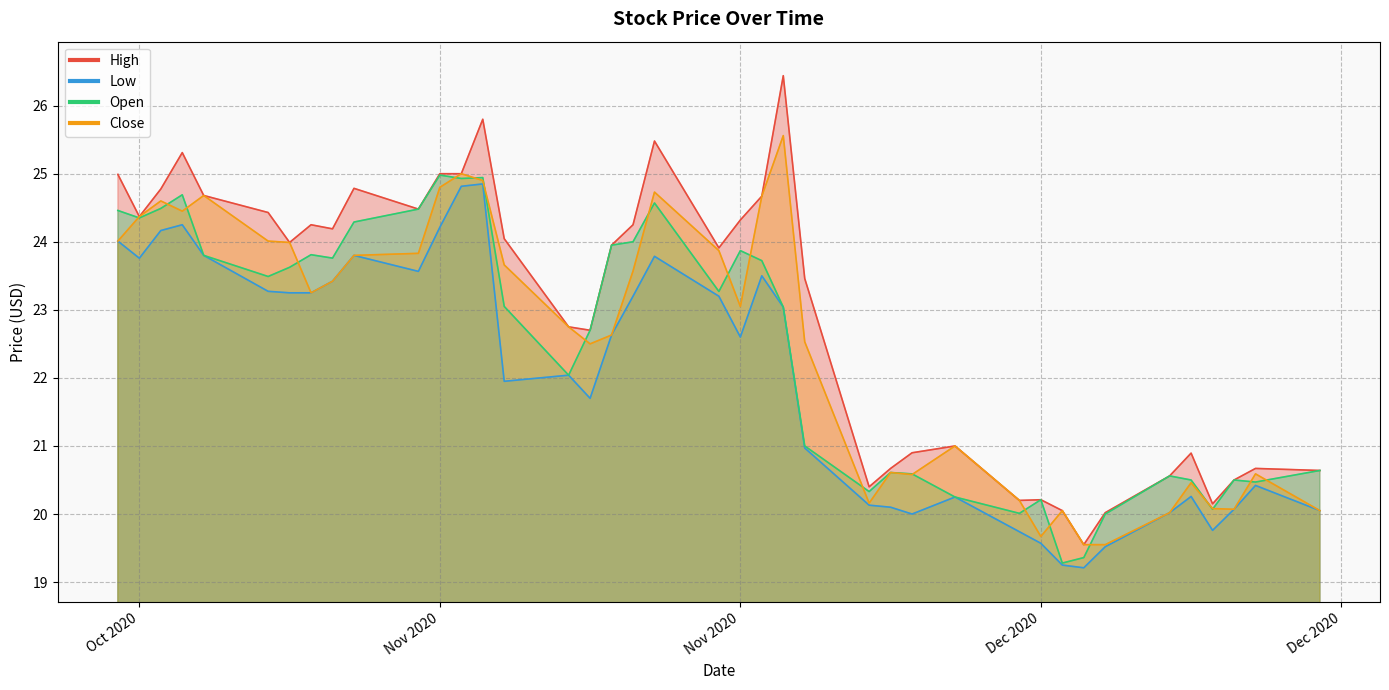

True or false: High and Open cross at least once.

False